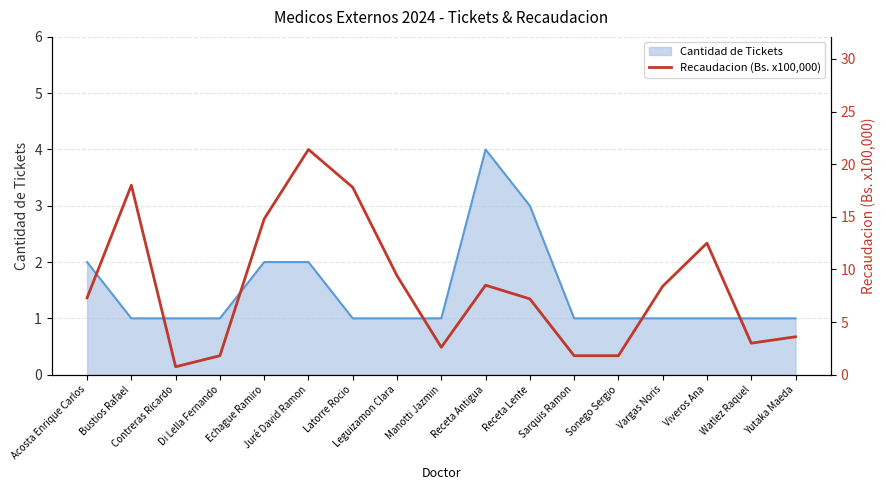

At which label is the value closest to 11?

Viveros Ana